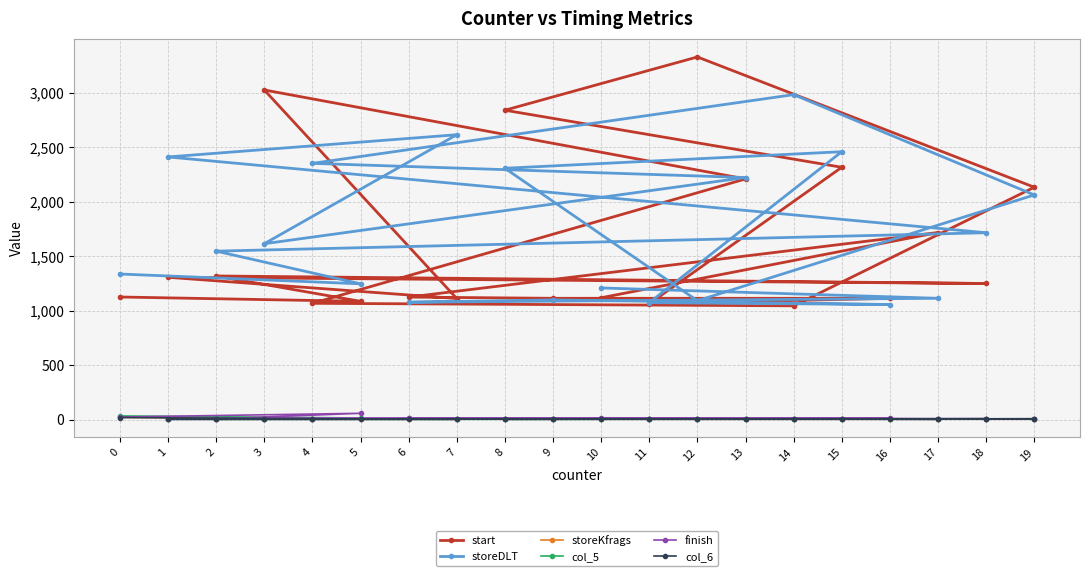

What is the difference between the highest and lowest values at 13?

2219